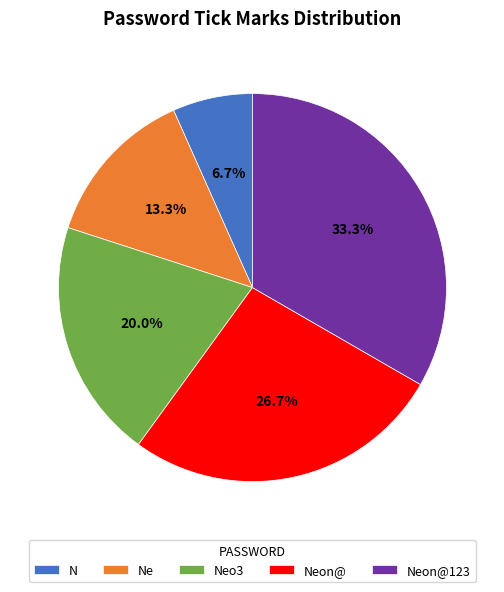

How many slices are in this pie chart?

5